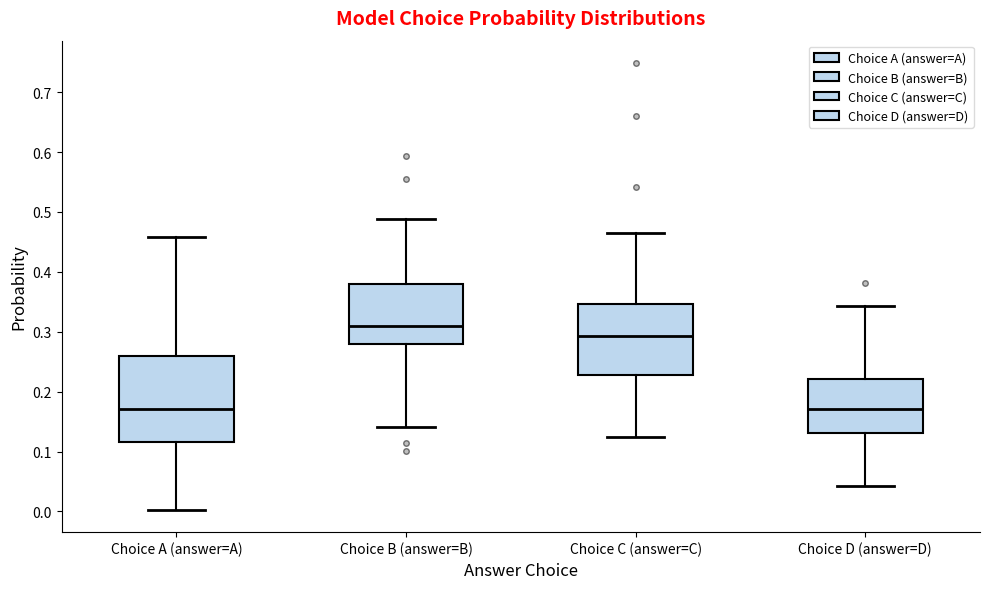

Which box is the tallest, from its lower edge to its upper edge?

Choice A (answer=A)